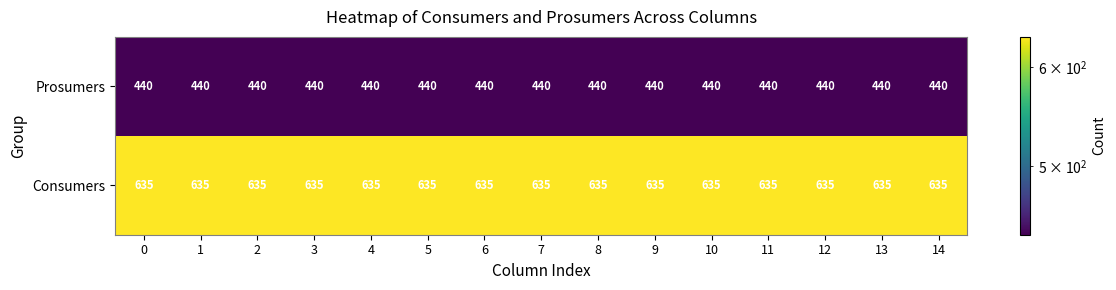

Rank the series by their maximum value, from highest to lowest.

Consumers, Prosumers